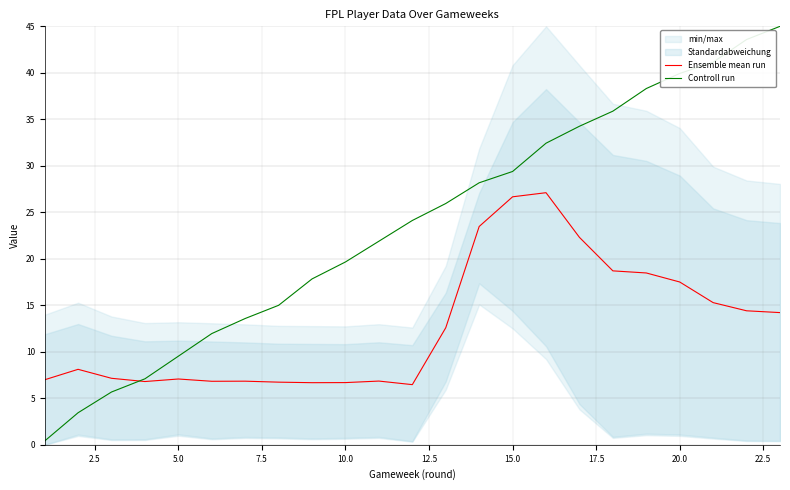

True or false: Controll run has a value of 29.4 at 15.0.

True